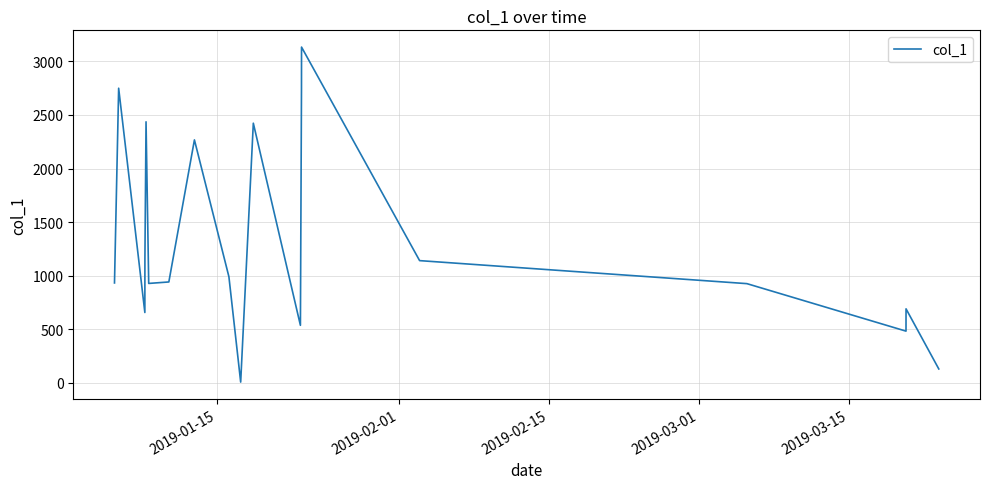

What is the maximum value shown in the chart?

3133.1